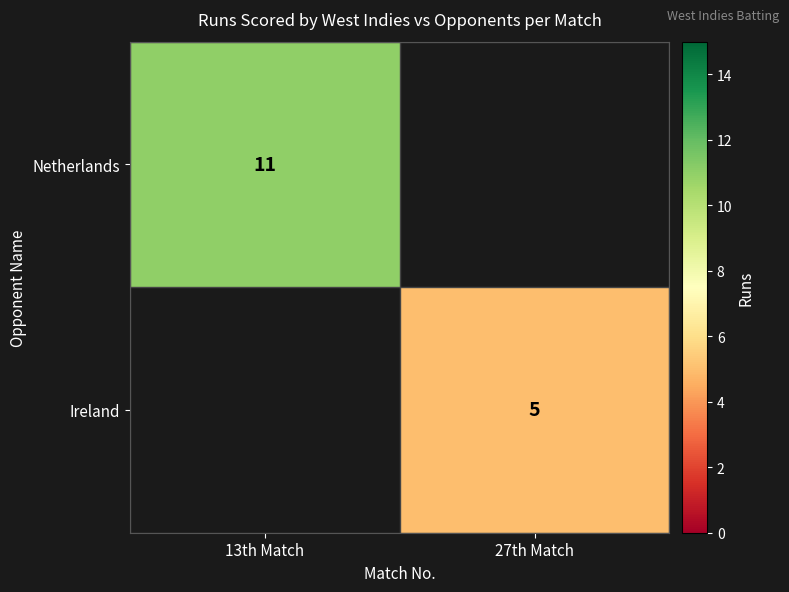

What is the minimum value shown in the chart?

5.0